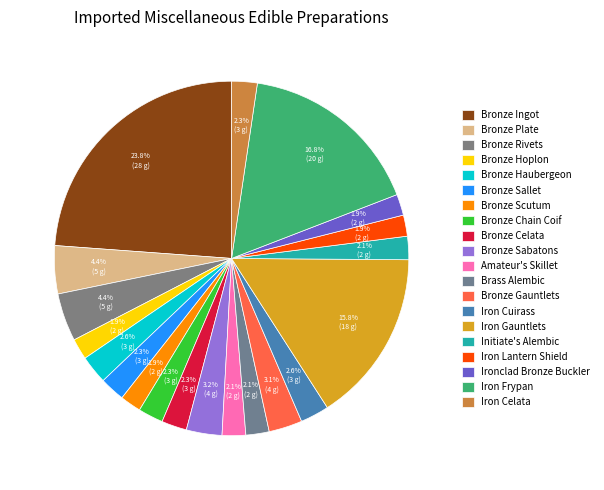

True or false: Iron Lantern Shield accounts for 2% of the total.

True